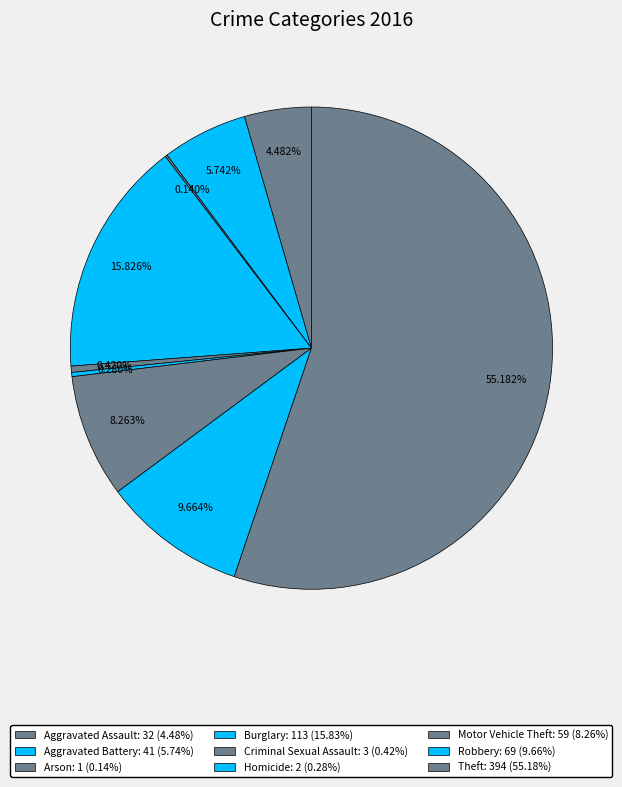

What percentage is NOT represented by Arson?

99.9%